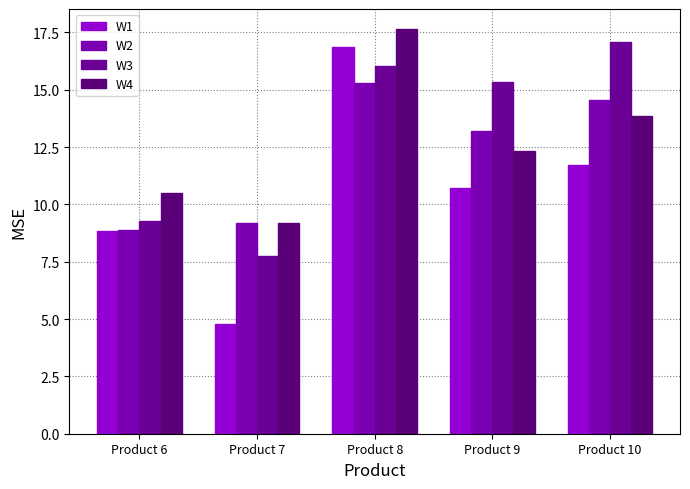

Does the chart contain stacked bars?

No